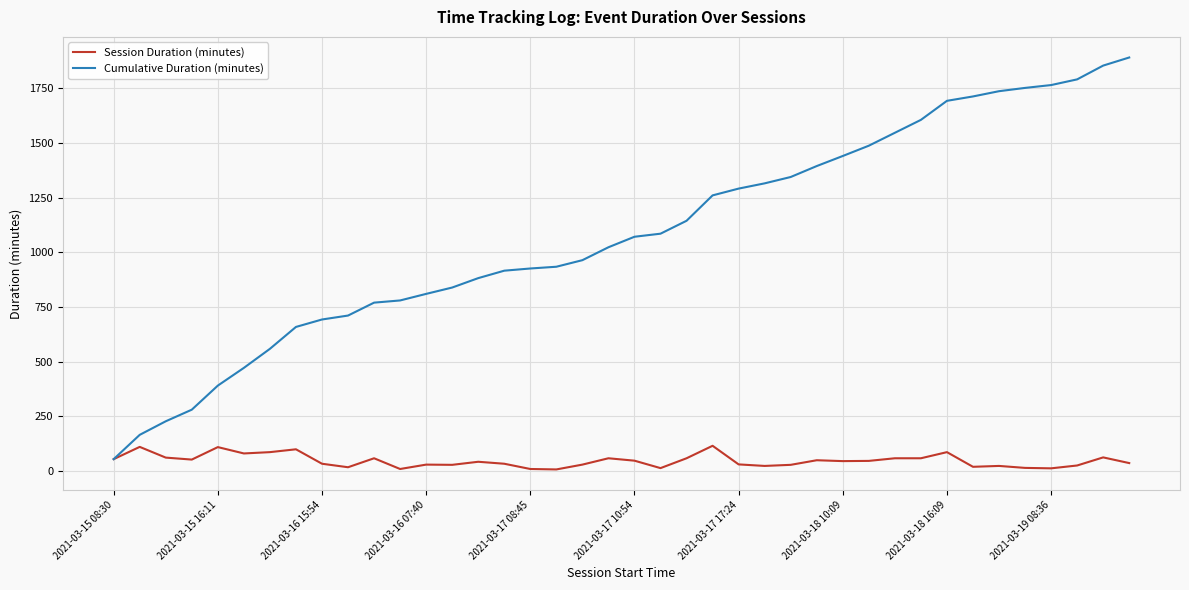

Which series has the widest spread of values?

Cumulative Duration (minutes)